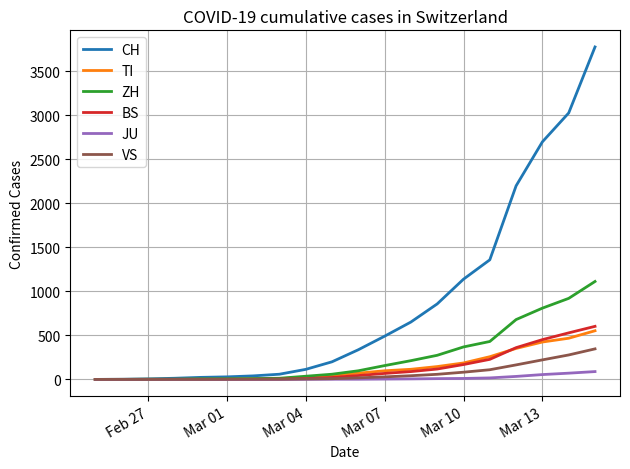

Which series has the widest spread of values?

CH